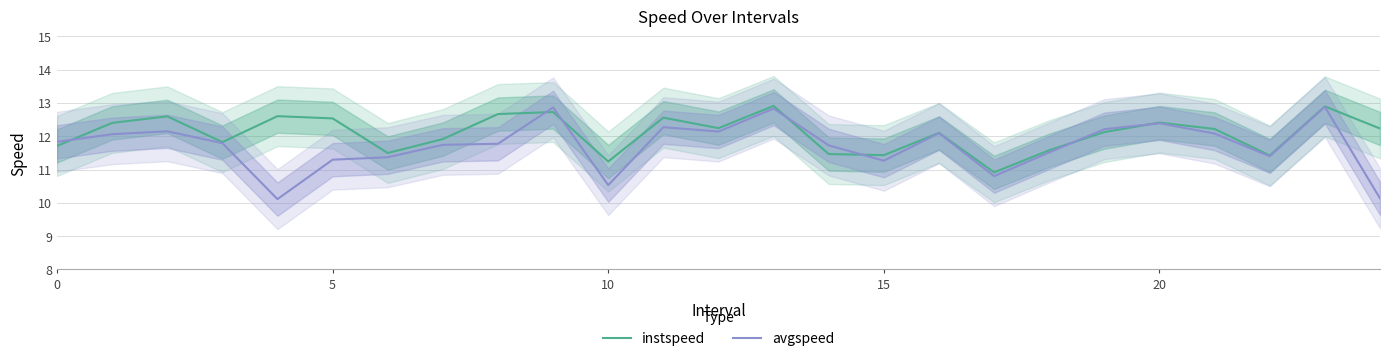

What are all the series names shown in the legend?

instspeed, avgspeed